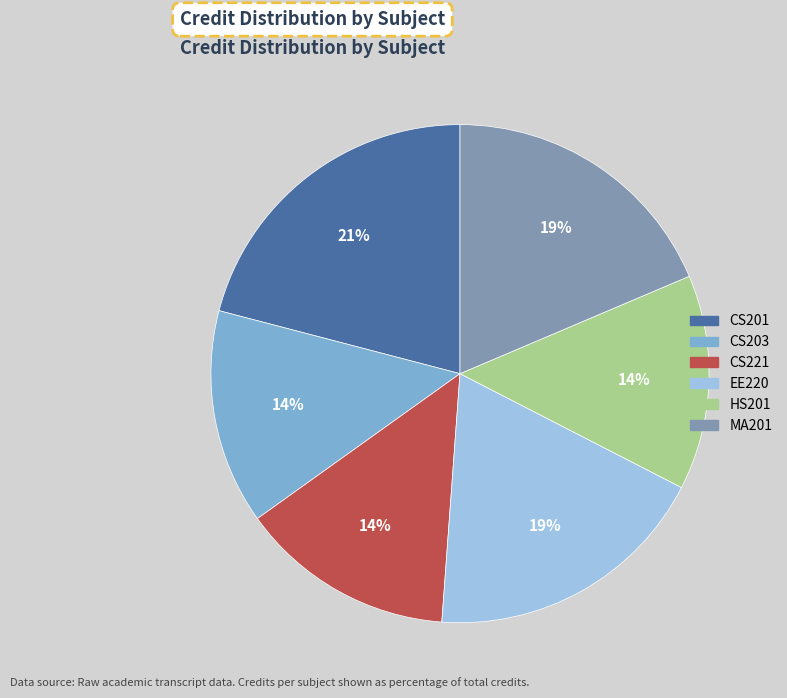

To the nearest percent, what is the average slice percentage?

17%